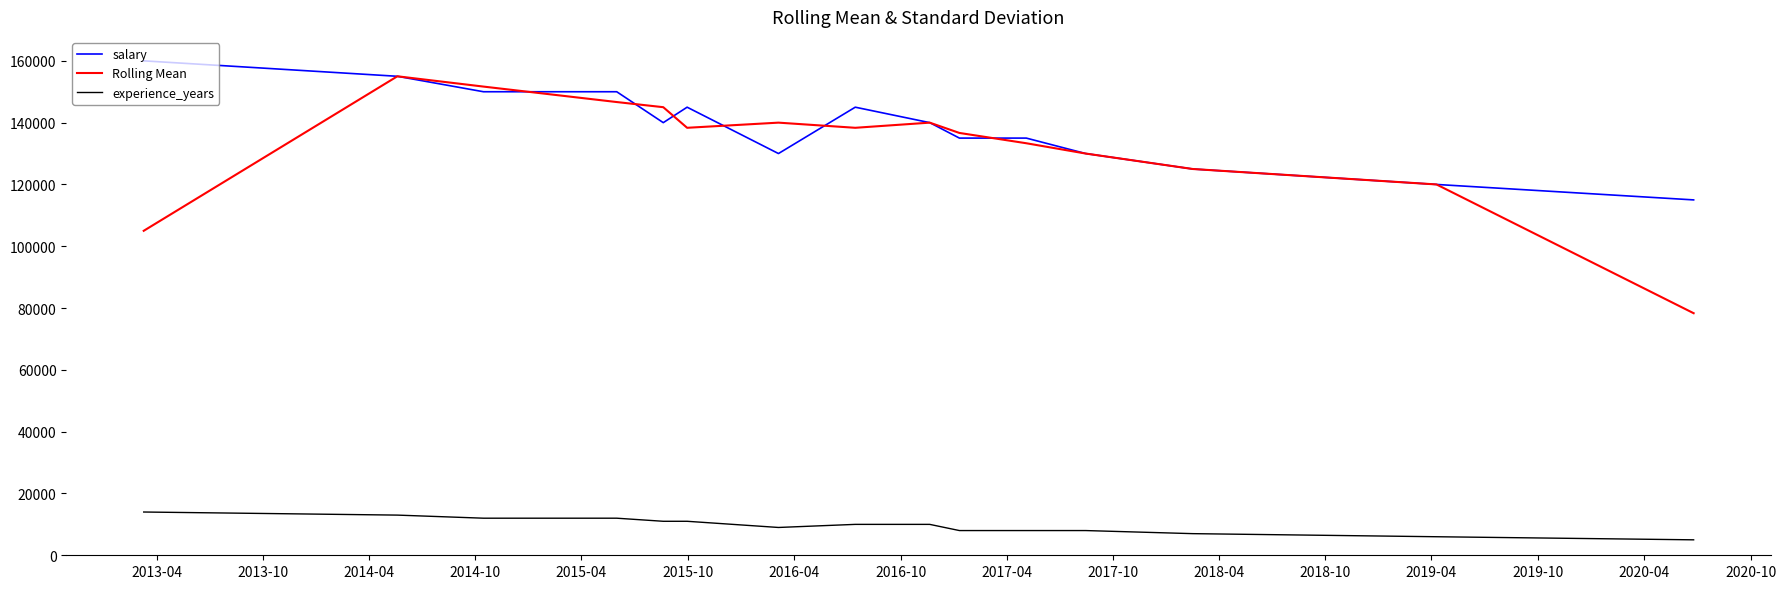

True or false: experience_years and salary intersect in this chart.

False